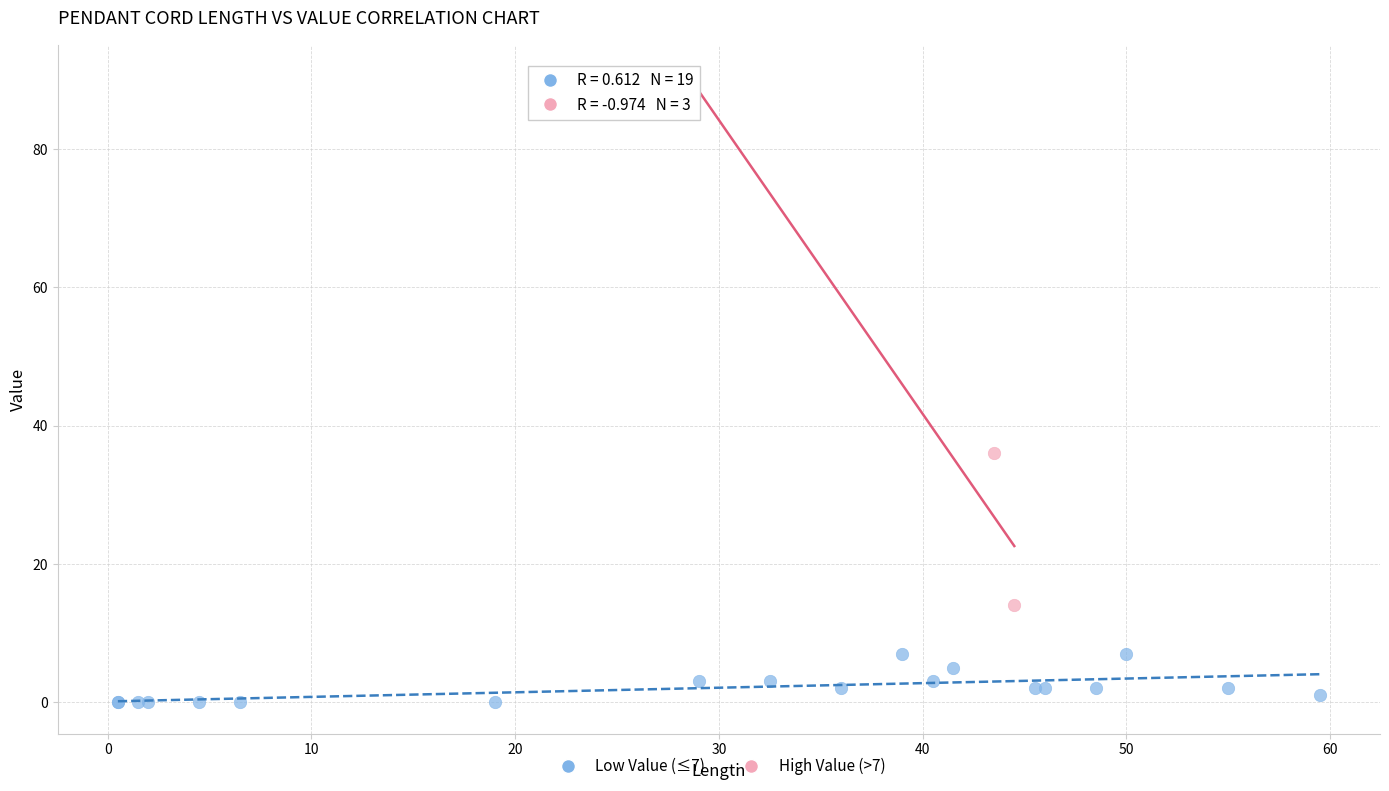

Which series contains the highest Y value?

High Value (>7)